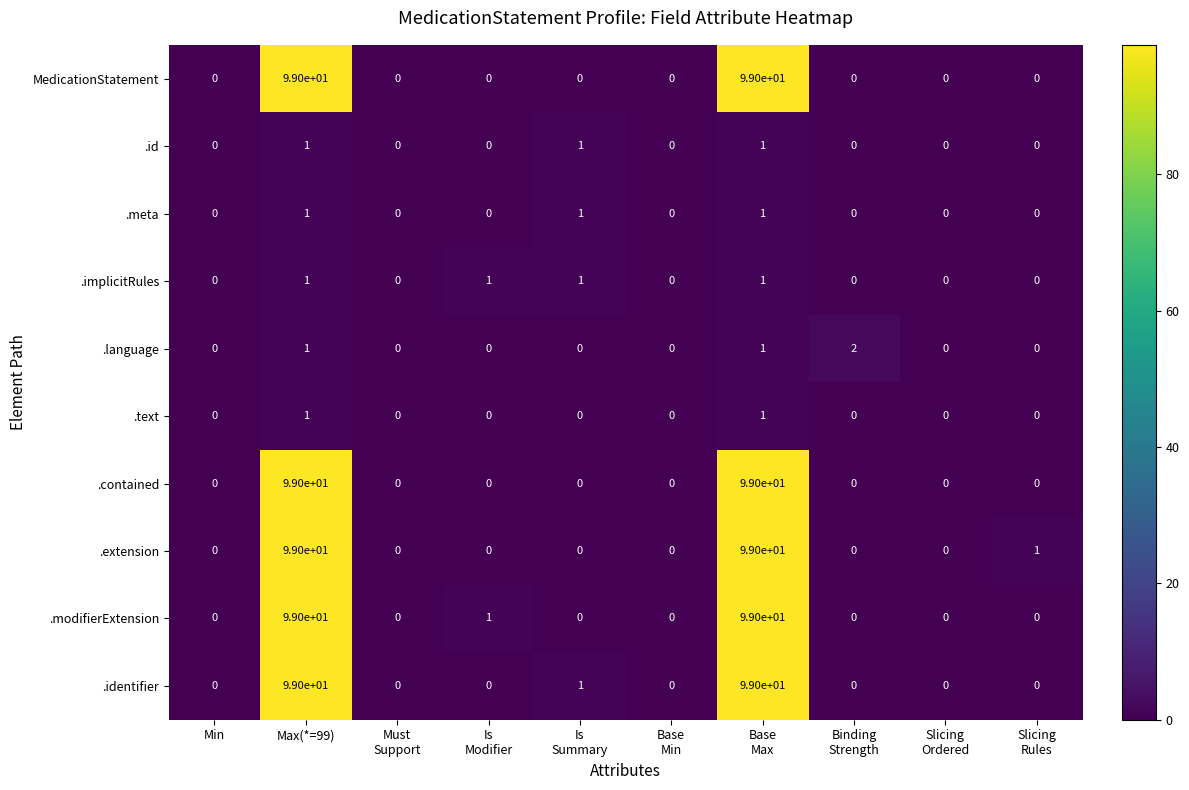

What is the average value of the .contained series?

20